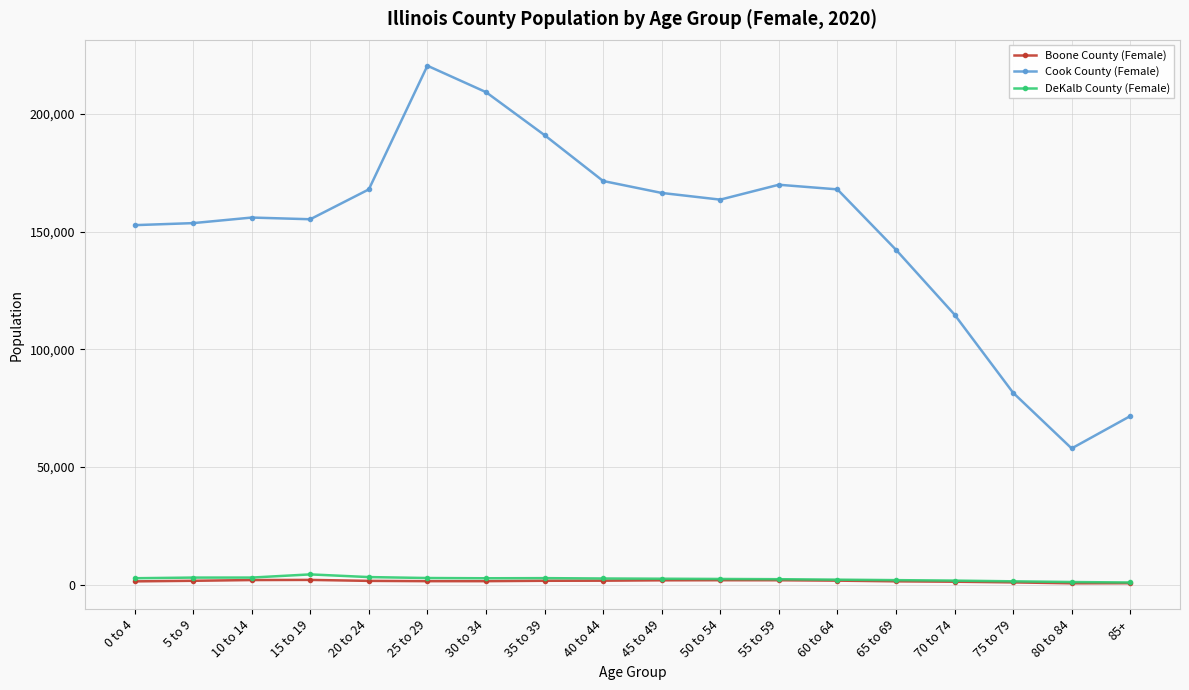

List the series in order of their peak value, highest first.

Cook County (Female), DeKalb County (Female), Boone County (Female)